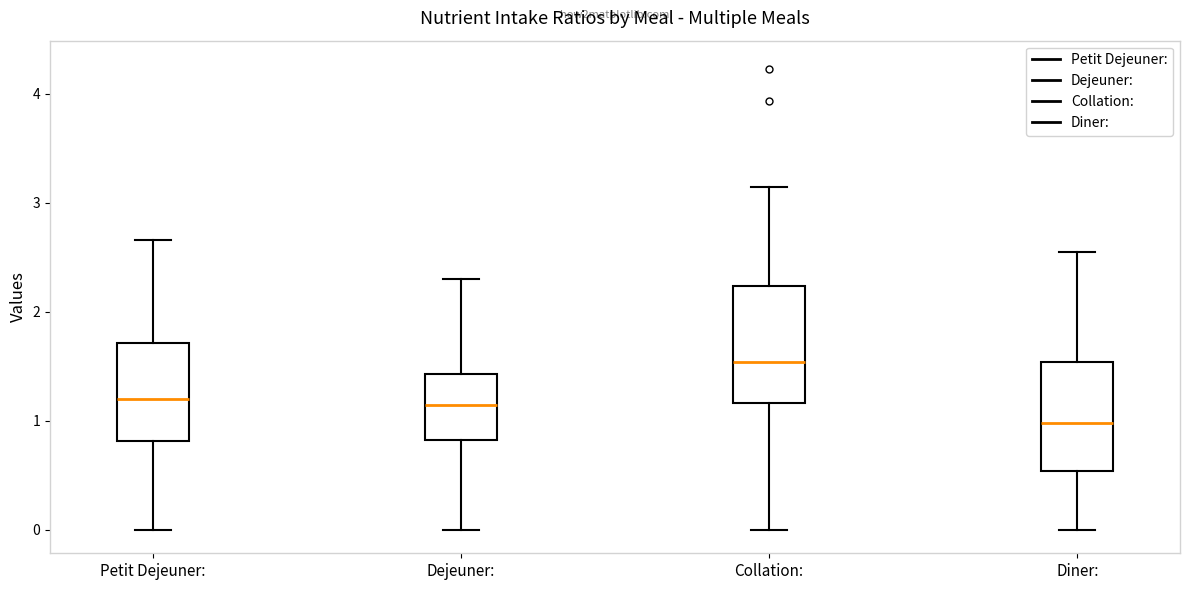

Where does the upper whisker of the box for Petit Dejeuner: end on the y-axis? The values are not printed on the chart, so give them approximately, as read against the axis.

2.7